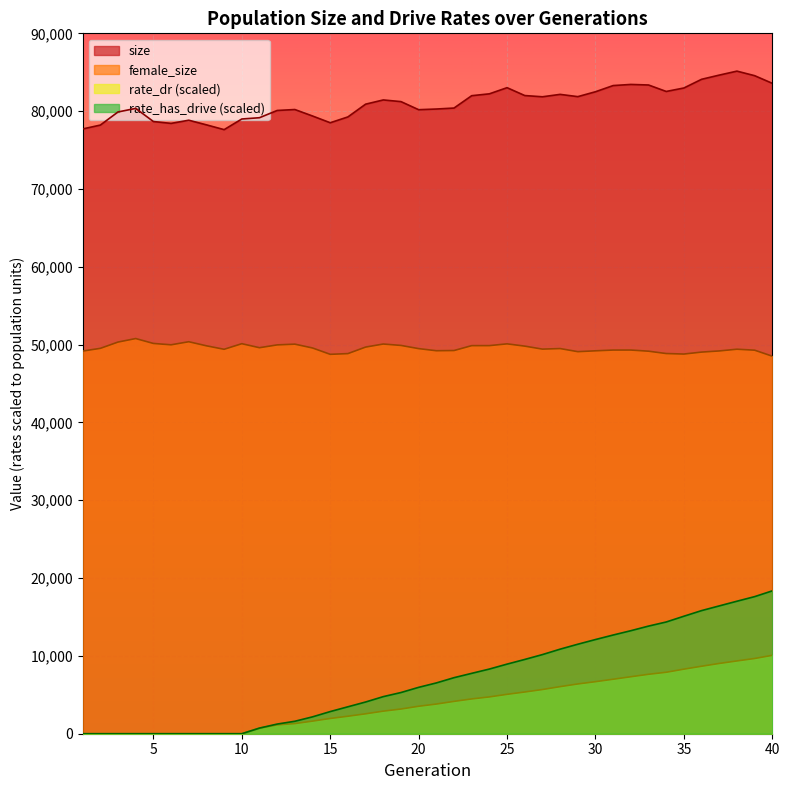

Does the chart display data point markers on the line(s)?

No